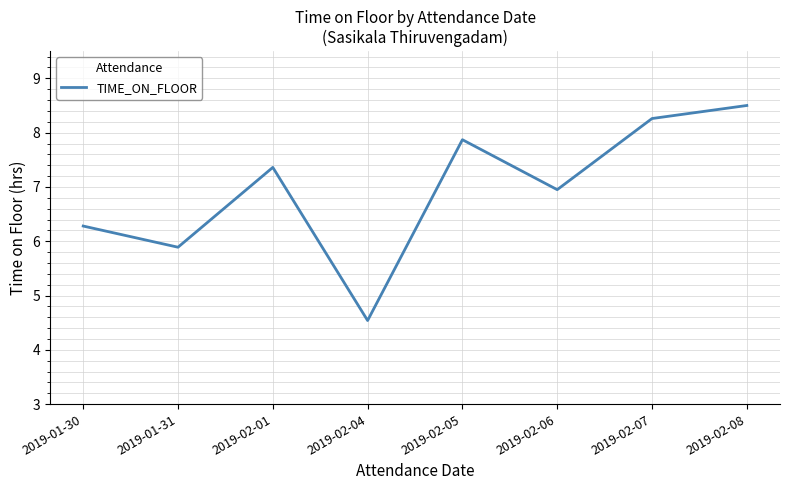

What is the sum of the values at 2019-01-30 and 2019-02-01?

13.6